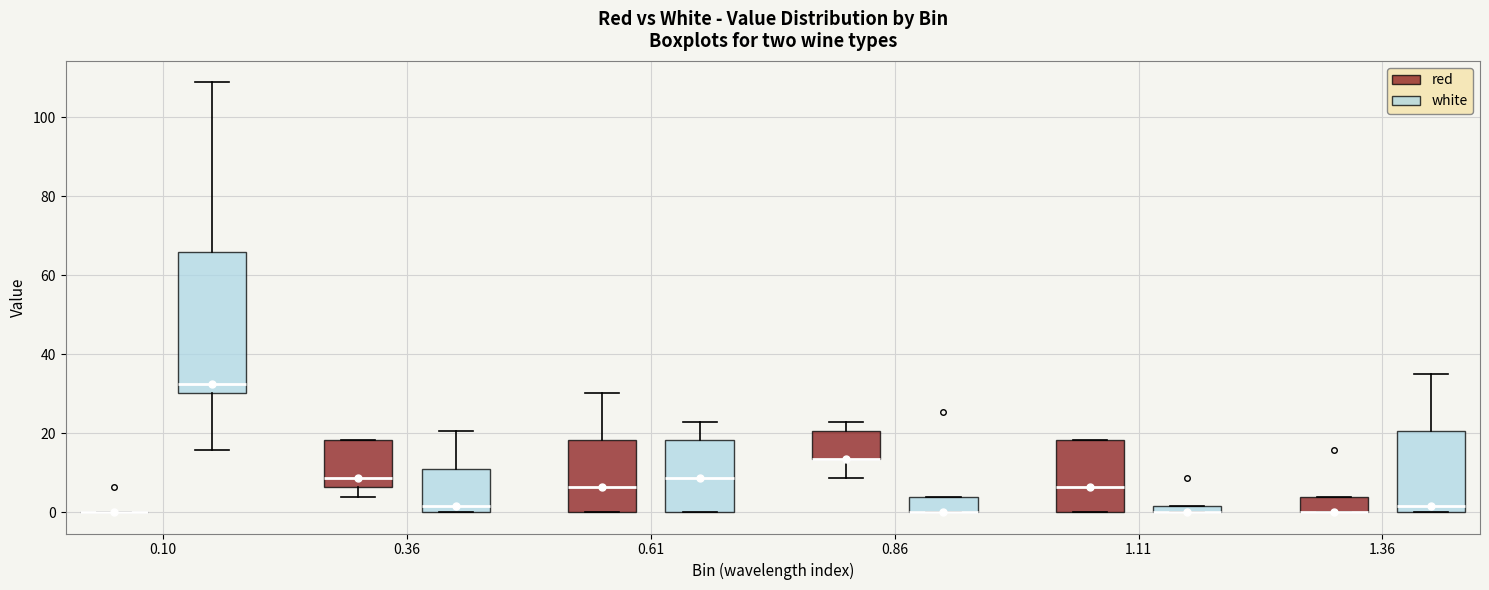

Which box is the tallest, from its lower edge to its upper edge?

0.10 (white)